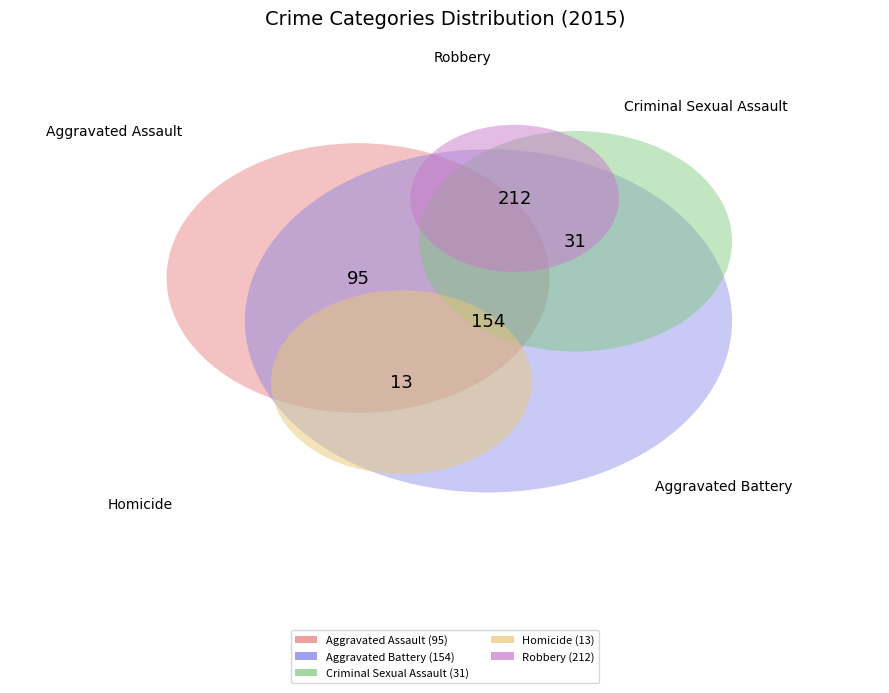

Which category has the biggest portion of the pie?

Robbery